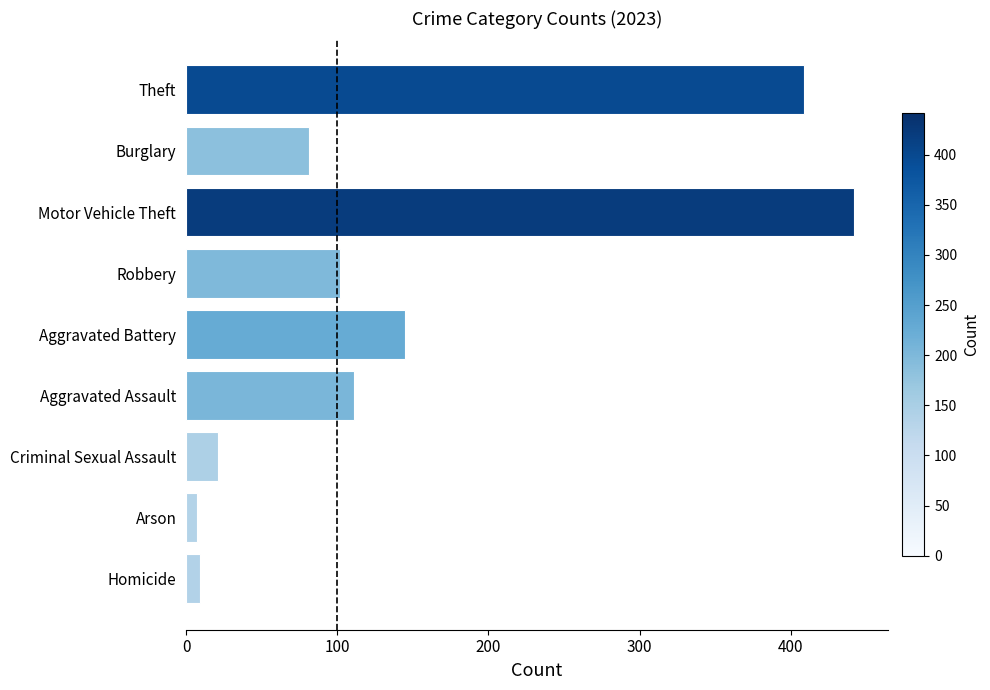

Are the bars grouped side by side (vs. stacked)?

No